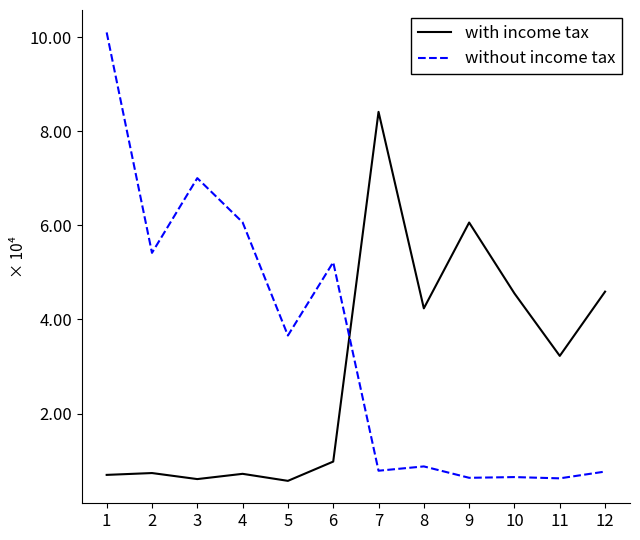

Between 2 and 4, which series saw the biggest shift?

without income tax